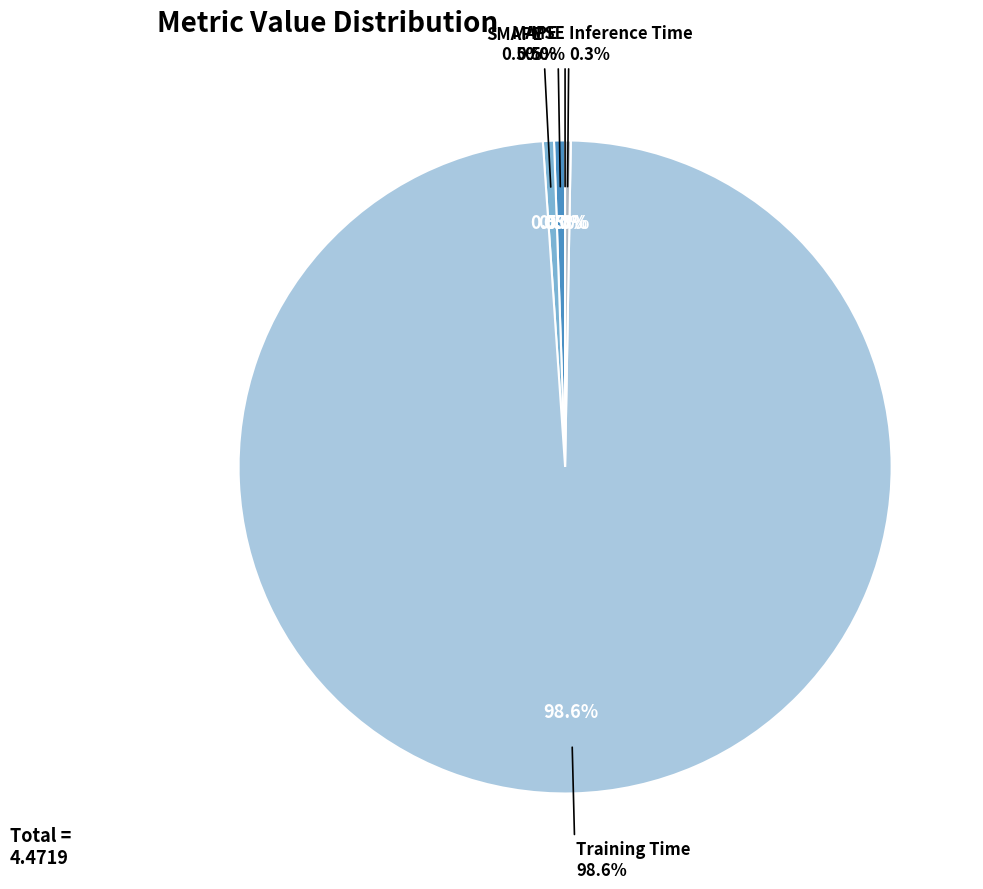

Which has a higher value, SMAPE or MAPE?

SMAPE